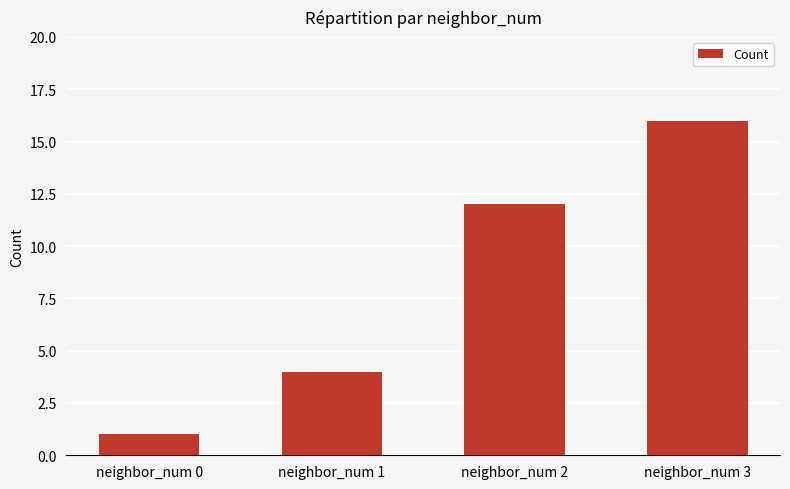

The value at neighbor_num 2 is 21. True or false?

False